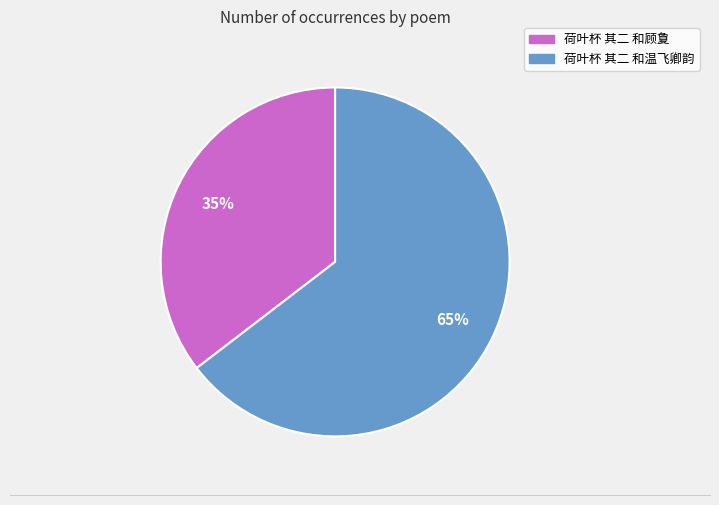

To the nearest percent, what percentage of the pie is 荷叶杯 其二 和顾夐?

35%